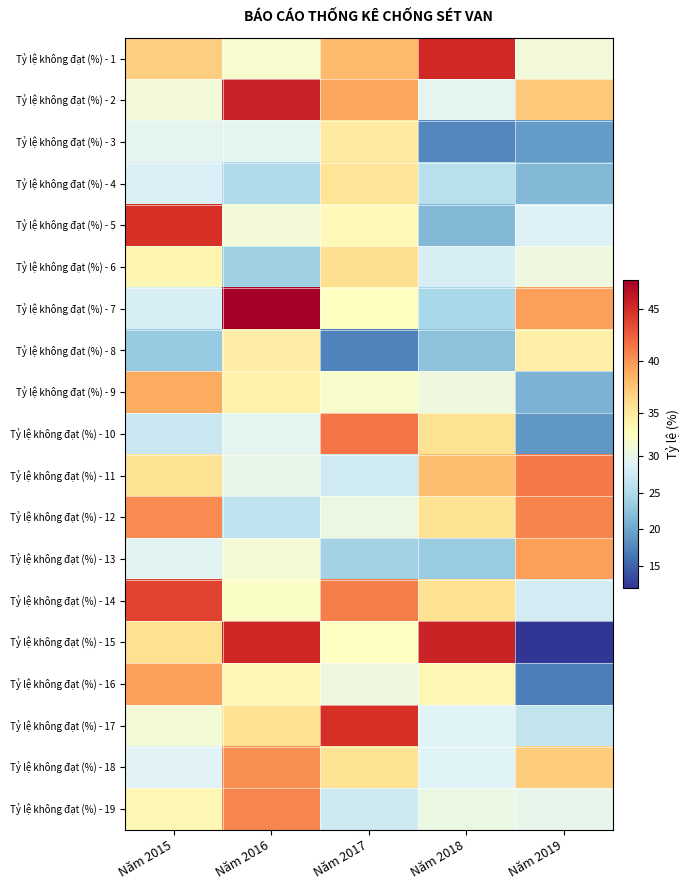

Reading left to right, what are all the values shown in this chart?

Tỷ lệ không đạt (%) - 1: Năm 2015=37.0	Năm 2016=31.9	Năm 2017=38.2	Năm 2018=45.2	Năm 2019=31.1
Tỷ lệ không đạt (%) - 2: Năm 2015=31.1	Năm 2016=45.6	Năm 2017=39.1	Năm 2018=29.2	Năm 2019=37.3
Tỷ lệ không đạt (%) - 3: Năm 2015=29.3	Năm 2016=29.3	Năm 2017=34.9	Năm 2018=17.7	Năm 2019=19.2
Tỷ lệ không đạt (%) - 4: Năm 2015=28.5	Năm 2016=24.9	Năm 2017=35.5	Năm 2018=25.7	Năm 2019=21.7
Tỷ lệ không đạt (%) - 5: Năm 2015=44.7	Năm 2016=31.2	Năm 2017=33.5	Năm 2018=21.6	Năm 2019=28.6
Tỷ lệ không đạt (%) - 6: Năm 2015=33.9	Năm 2016=23.8	Năm 2017=36.0	Năm 2018=28.2	Năm 2019=30.7
Tỷ lệ không đạt (%) - 7: Năm 2015=28.2	Năm 2016=47.8	Năm 2017=32.9	Năm 2018=24.5	Năm 2019=39.6
Tỷ lệ không đạt (%) - 8: Năm 2015=23.2	Năm 2016=34.7	Năm 2017=17.3	Năm 2018=22.4	Năm 2019=34.6
Tỷ lệ không đạt (%) - 9: Năm 2015=38.9	Năm 2016=34.4	Năm 2017=32.1	Năm 2018=30.6	Năm 2019=21.2
Tỷ lệ không đạt (%) - 10: Năm 2015=27.2	Năm 2016=29.3	Năm 2017=41.5	Năm 2018=35.7	Năm 2019=18.9
Tỷ lệ không đạt (%) - 11: Năm 2015=35.6	Năm 2016=29.9	Năm 2017=27.6	Năm 2018=37.9	Năm 2019=41.2
Tỷ lệ không đạt (%) - 12: Năm 2015=40.5	Năm 2016=26.3	Năm 2017=30.5	Năm 2018=35.7	Năm 2019=40.8
Tỷ lệ không đạt (%) - 13: Năm 2015=29.2	Năm 2016=31.5	Năm 2017=24.1	Năm 2018=23.4	Năm 2019=39.5
Tỷ lệ không đạt (%) - 14: Năm 2015=43.8	Năm 2016=32.4	Năm 2017=41.0	Năm 2018=35.9	Năm 2019=27.8
Tỷ lệ không đạt (%) - 15: Năm 2015=35.9	Năm 2016=45.3	Năm 2017=32.7	Năm 2018=45.5	Năm 2019=12.0
Tỷ lệ không đạt (%) - 16: Năm 2015=39.6	Năm 2016=33.7	Năm 2017=30.6	Năm 2018=33.7	Năm 2019=17.1
Tỷ lệ không đạt (%) - 17: Năm 2015=31.2	Năm 2016=35.9	Năm 2017=44.8	Năm 2018=28.9	Năm 2019=26.5
Tỷ lệ không đạt (%) - 18: Năm 2015=29.0	Năm 2016=40.3	Năm 2017=35.6	Năm 2018=28.8	Năm 2019=37.1
Tỷ lệ không đạt (%) - 19: Năm 2015=33.8	Năm 2016=40.7	Năm 2017=27.4	Năm 2018=30.4	Năm 2019=29.9